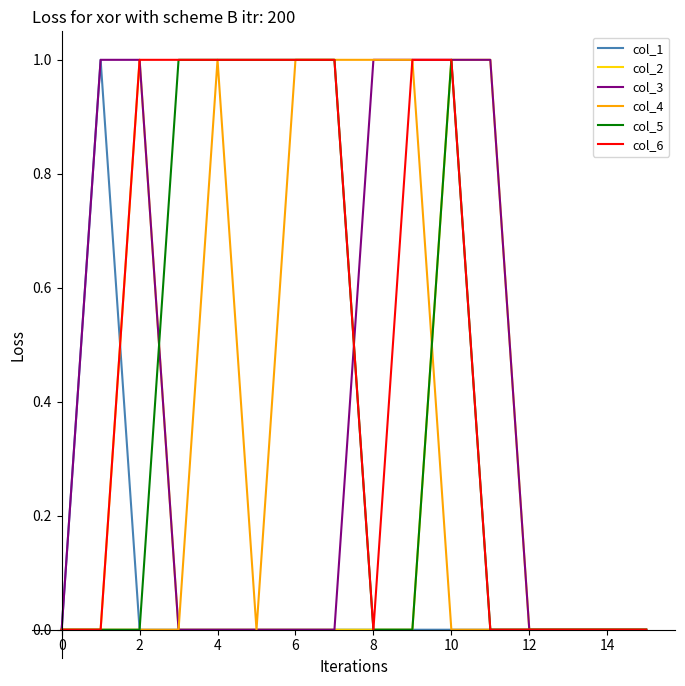

Which series has the largest total across all categories?

col_6